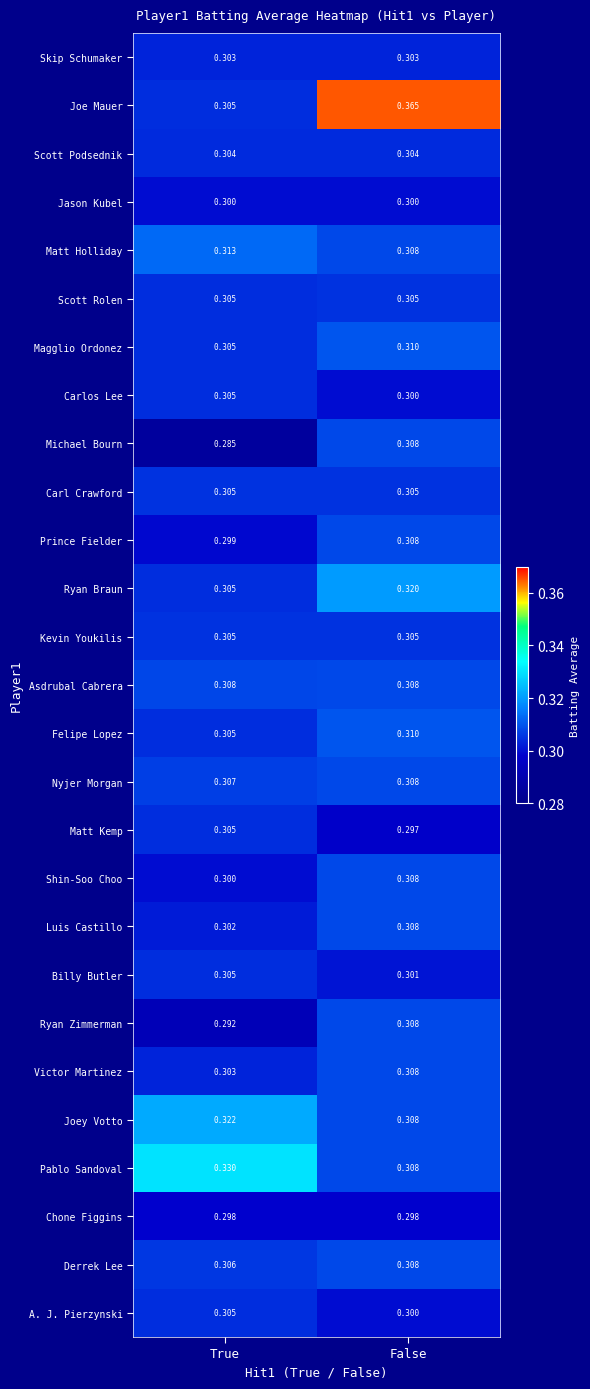

Which category has the highest value across all series?

False